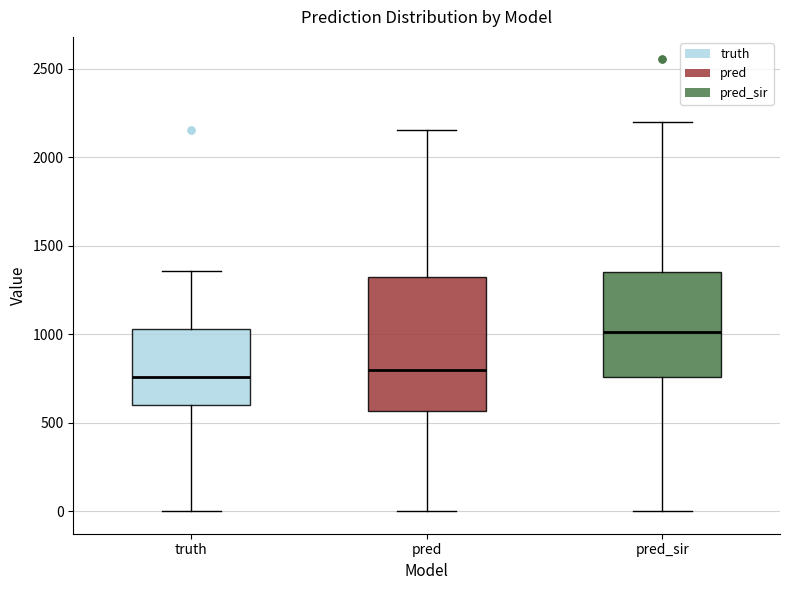

Reading left to right, transcribe this box plot: for each box, give where its median line is, the range the box spans, and where its two whiskers end, as read against the y-axis. The values are not printed on the chart, so give them approximately, as read against the axis.

truth: median 750, box 600 to 1050, whiskers 0 to 1350
pred: median 800, box 550 to 1300, whiskers 0 to 2150
pred_sir: median 1000, box 750 to 1350, whiskers 0 to 2200